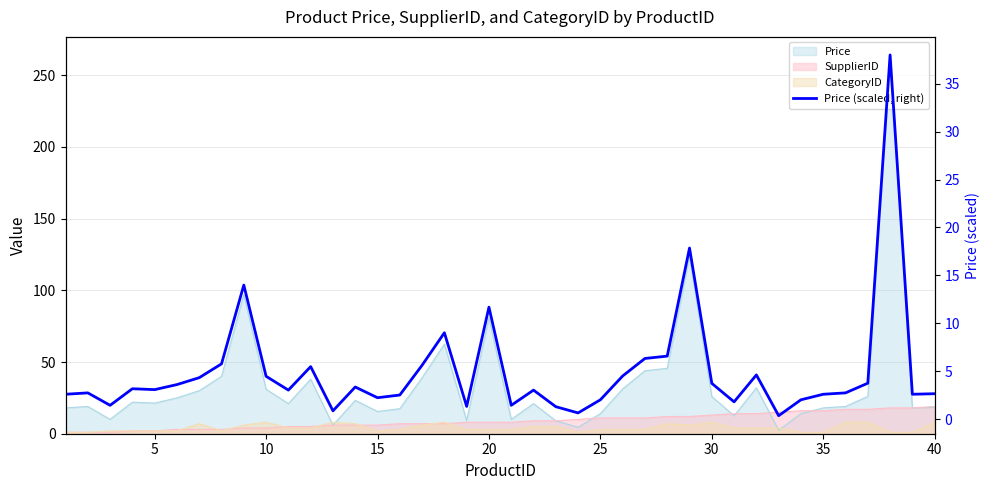

The chart shows a value of 31.9 at 28. True or false?

False